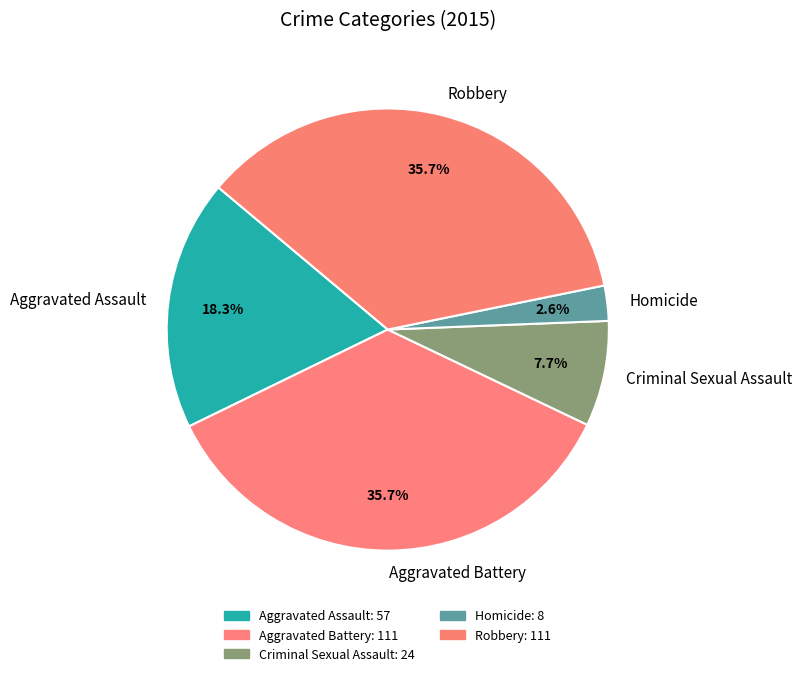

What percentage is the Robbery slice, to the nearest percent?

36%